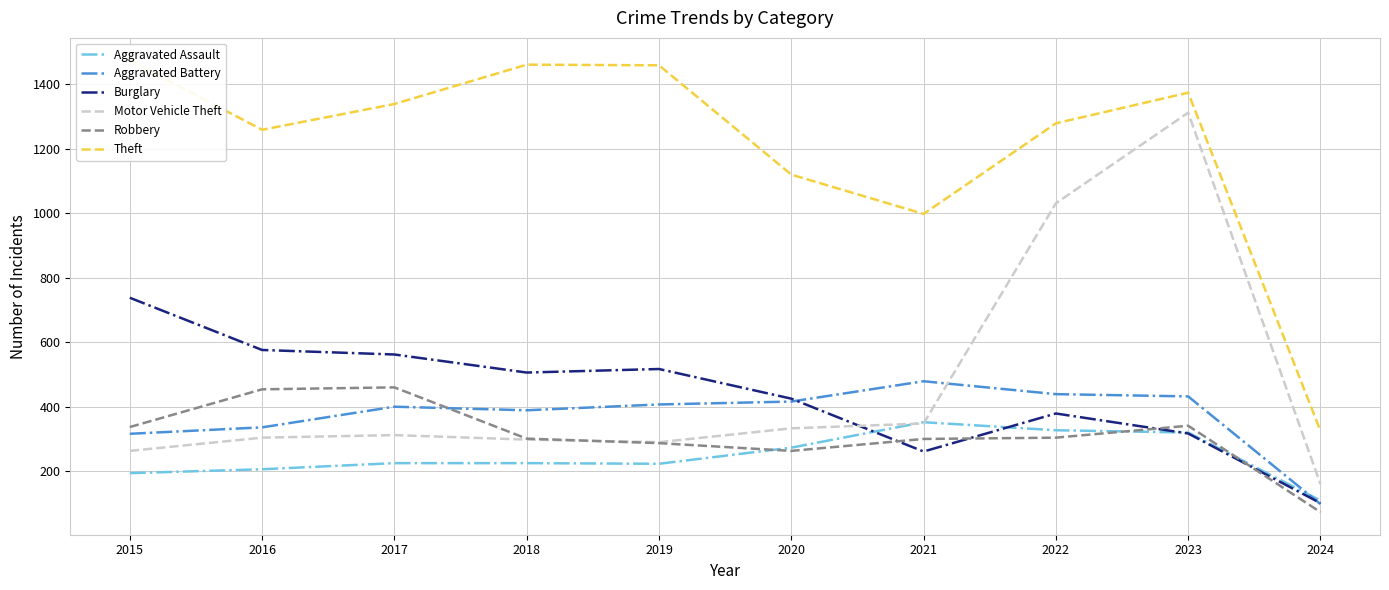

Count the number of categories in the chart.

10